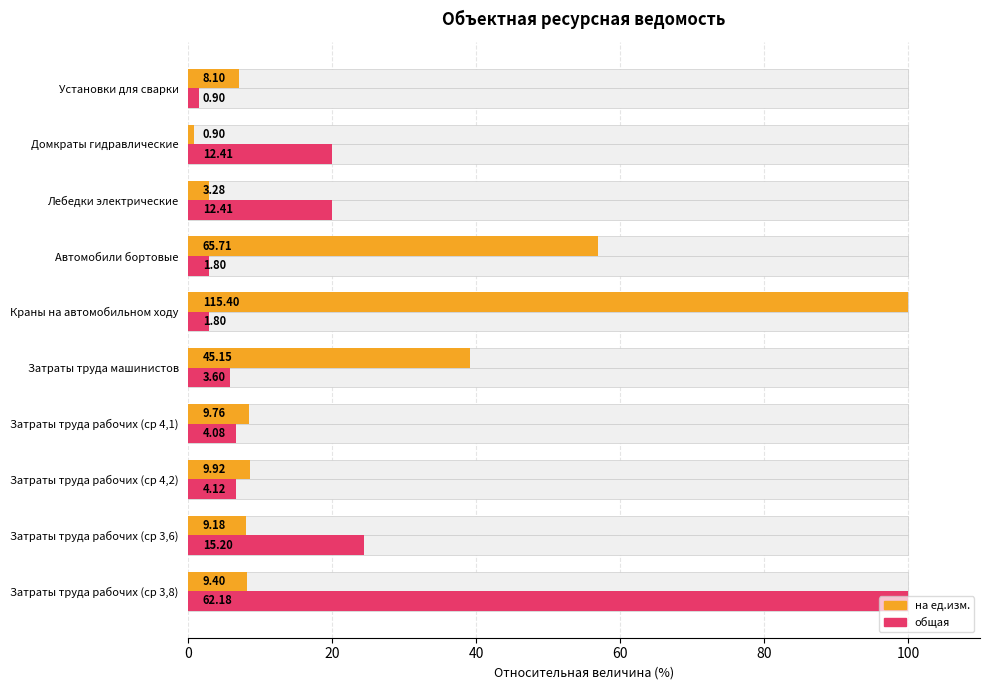

Read the общая value at Затраты труда рабочих (ср 3,6).

24.4